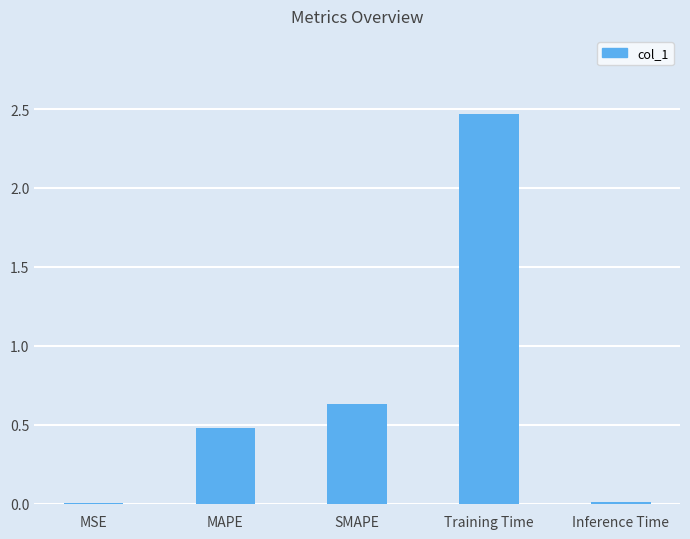

Read the value at MAPE.

0.5